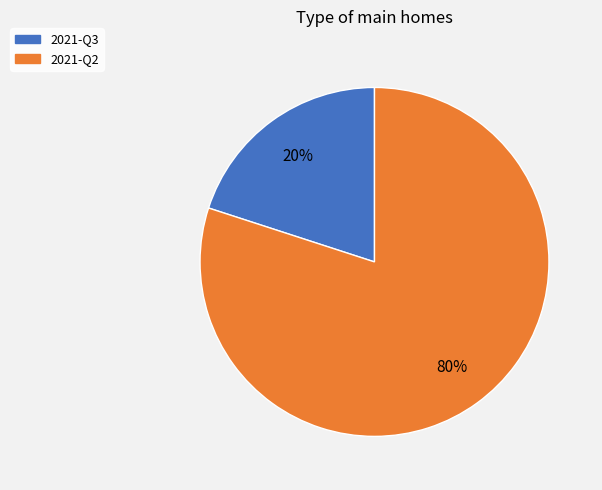

Which slice is the smallest?

2021-Q3